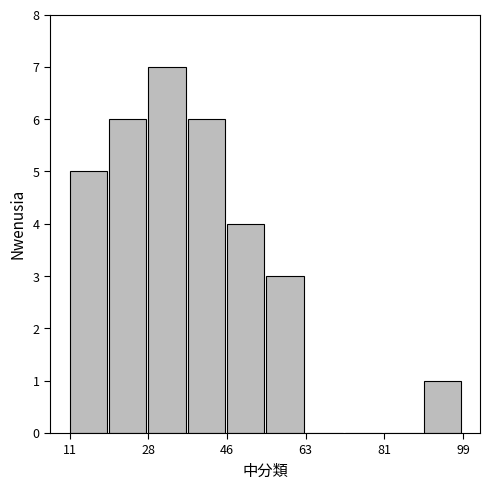

Which range on the x-axis has the tallest bar?

28.6 to 37.4